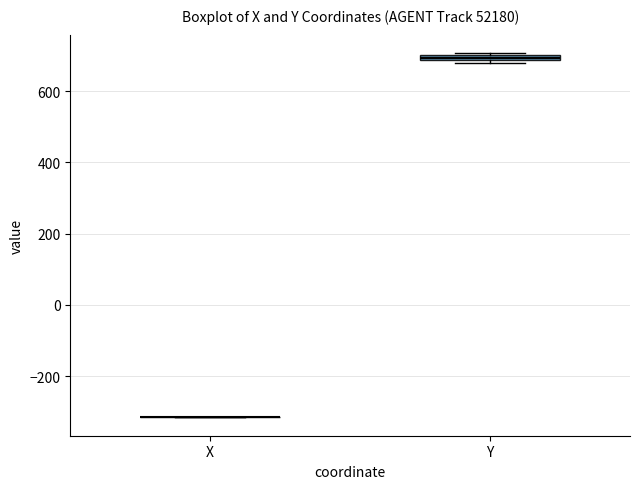

Where is the upper edge of the box for Y on the y-axis? The values are not printed on the chart, so give them approximately, as read against the axis.

700